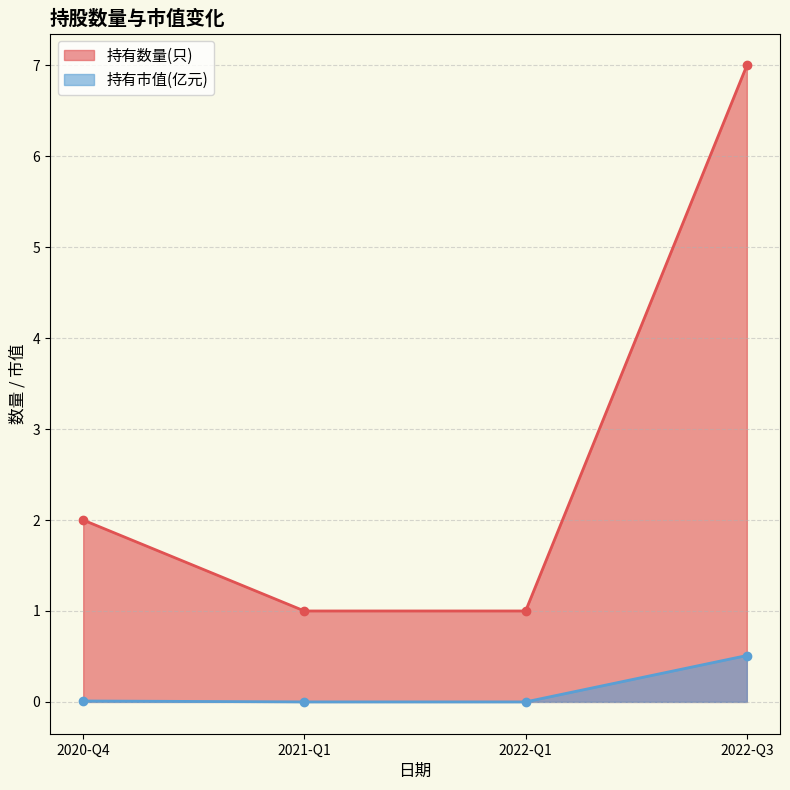

What is the lowest value of the 持有数量(只) series?

1.0